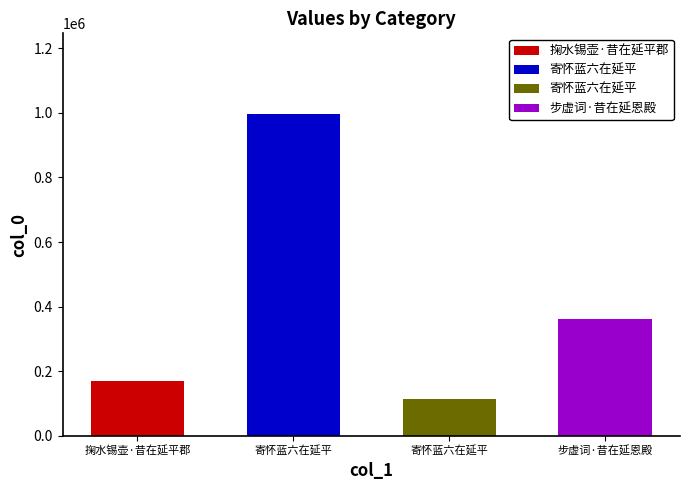

Which has a higher value, 步虚词·昔在延恩殿 or 掬水锡壶·昔在延平郡?

步虚词·昔在延恩殿